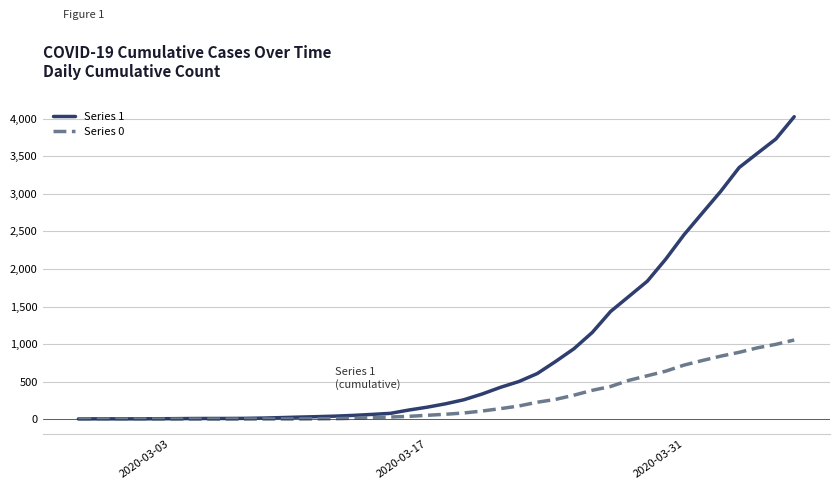

How many values in the Series 0 series are below 65?

20